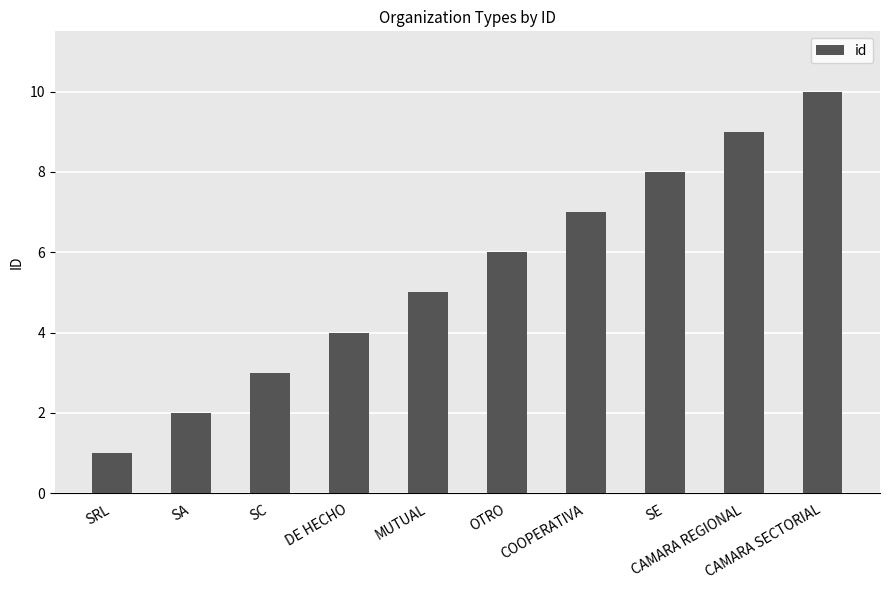

At which category does the chart reach its minimum across all series?

SRL